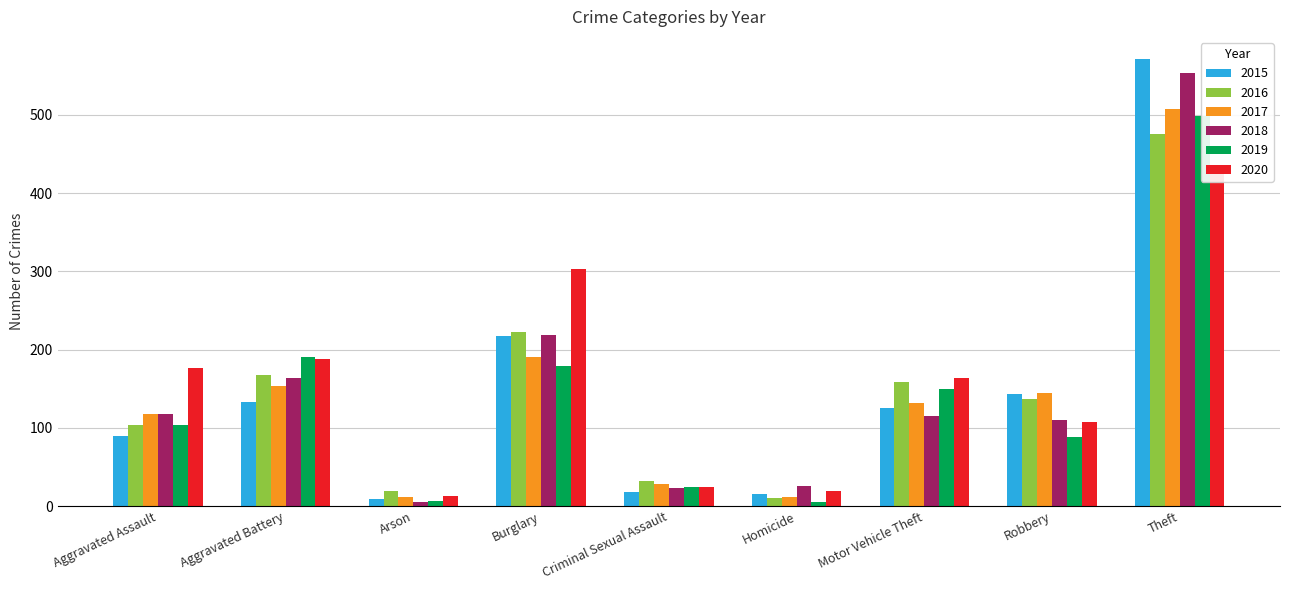

Which series has the largest range (max minus min)?

2015